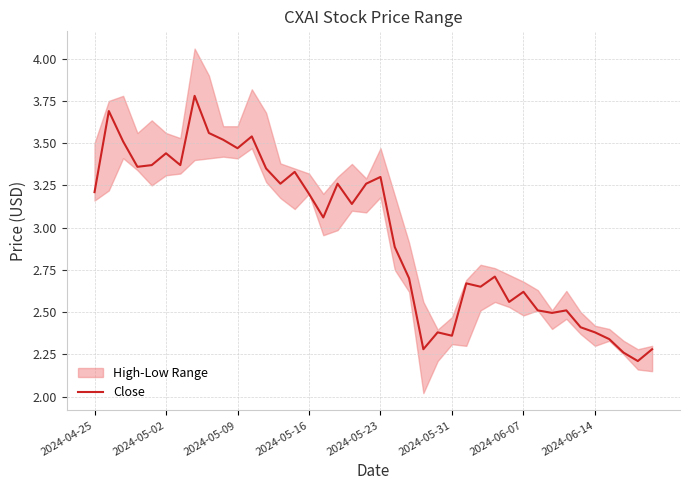

The value of Close at 2024-05-23 is 4.6. True or false?

False